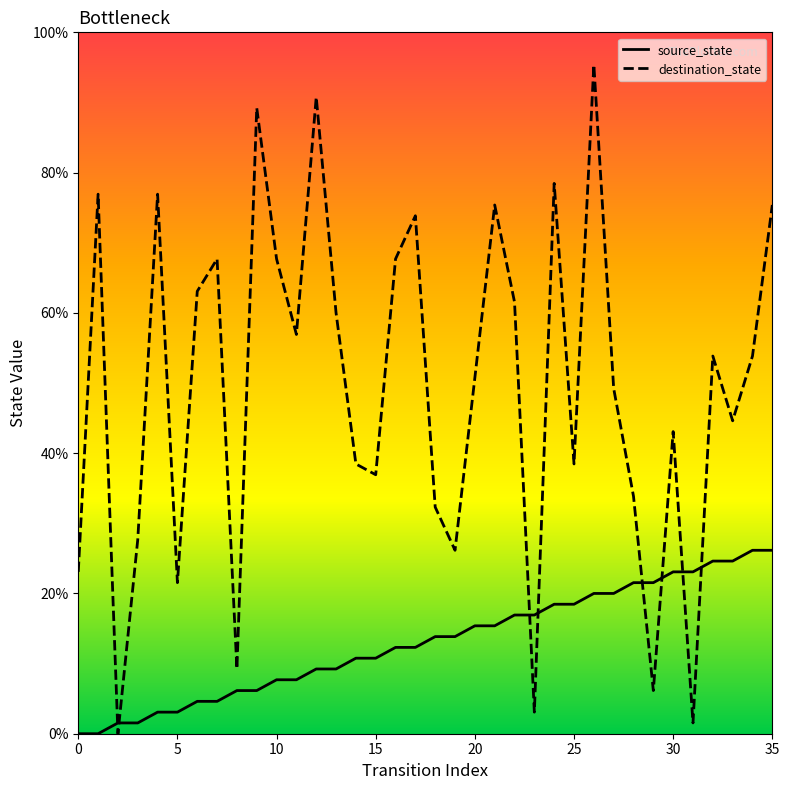

What are all the series names shown in the legend?

source_state, destination_state